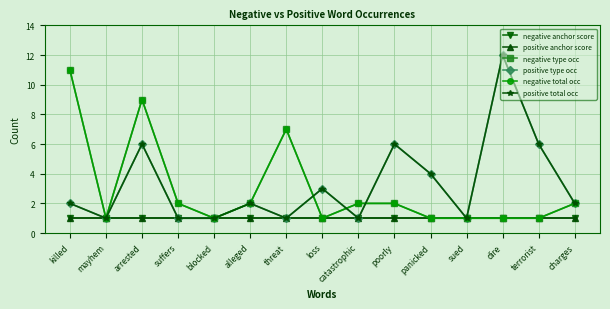

What is the spread (max minus min) of values at dire?

11